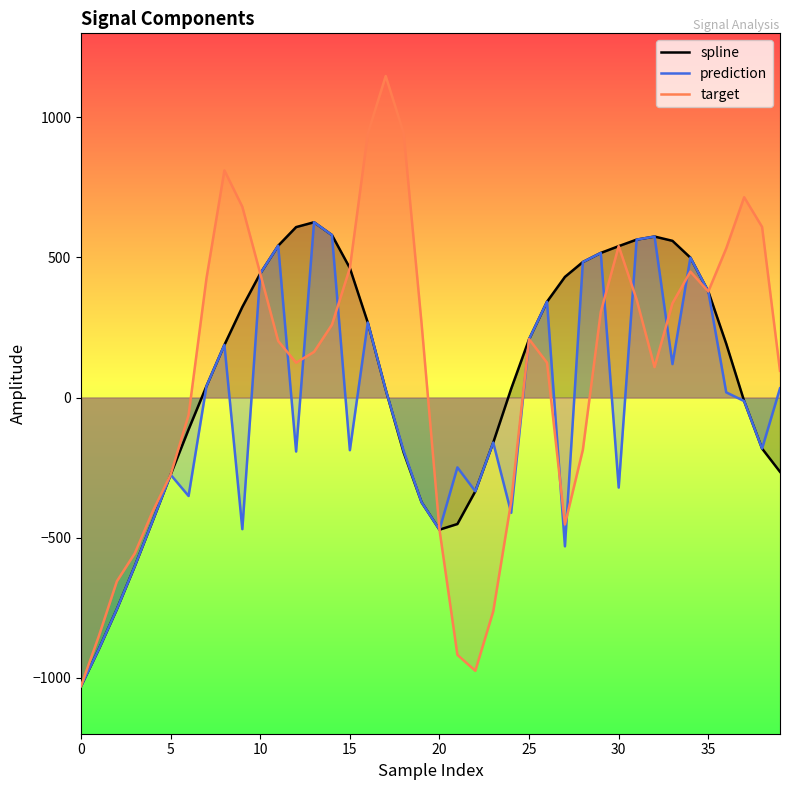

Which series has the largest range (max minus min)?

target